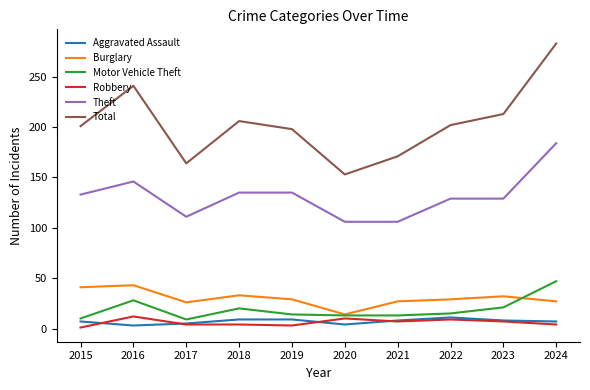

What is the difference between the maximum and minimum values in the Motor Vehicle Theft series?

38